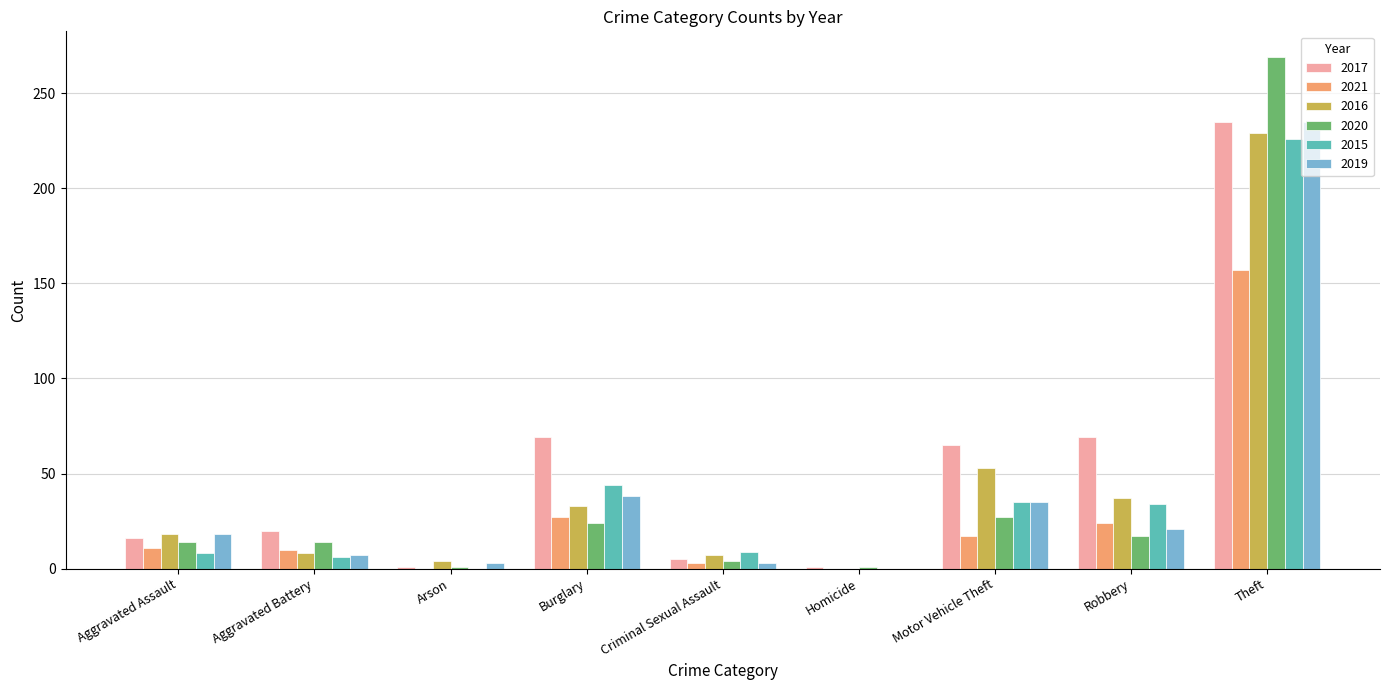

What is the sum of the 2020 values at Theft and Aggravated Battery?

283